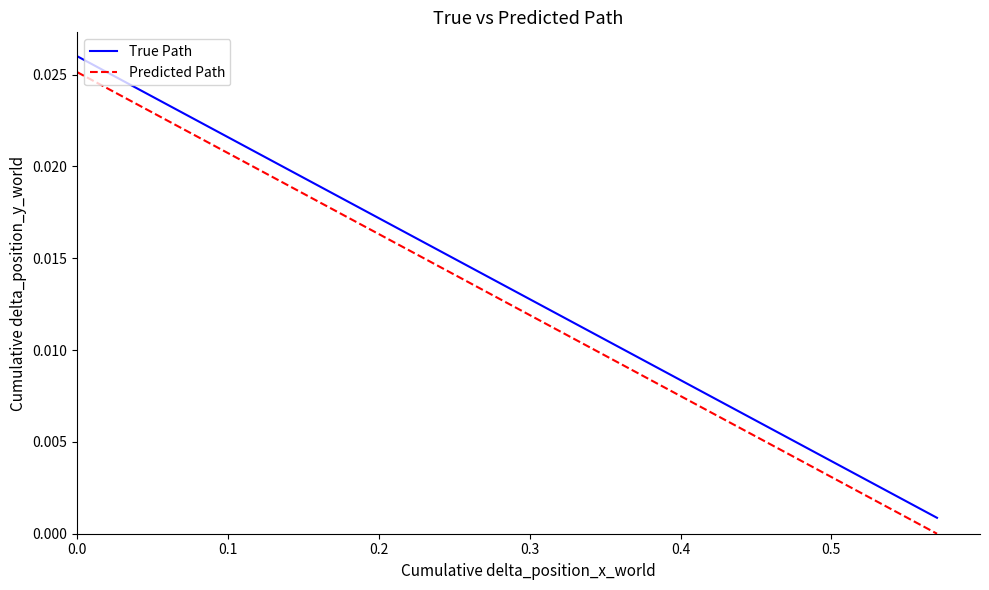

True or false: Predicted Path and True Path cross at least once.

False